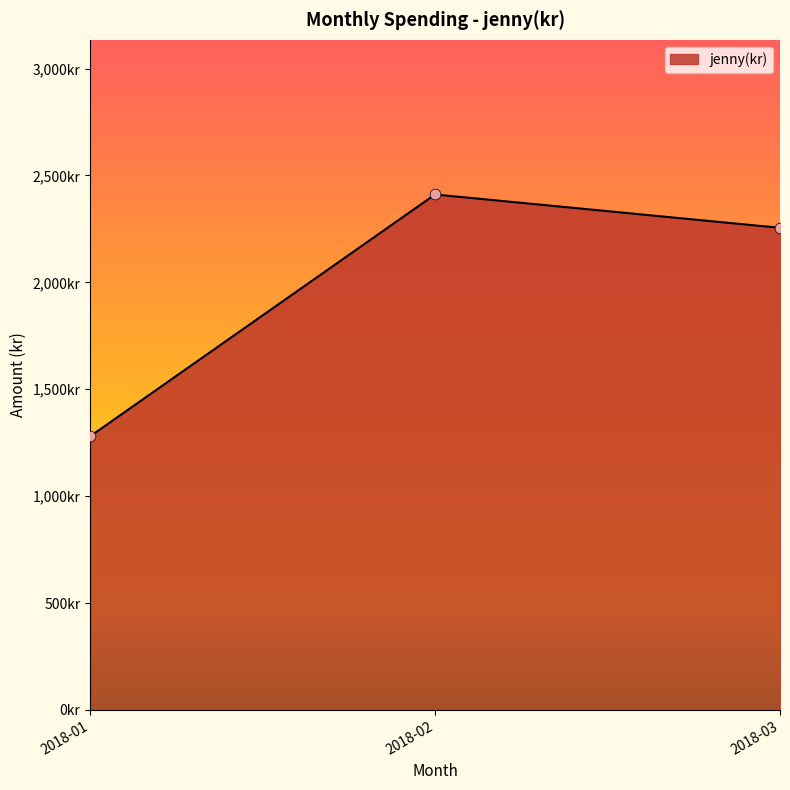

Which has a higher value, 2018-03 or 2018-02?

2018-02